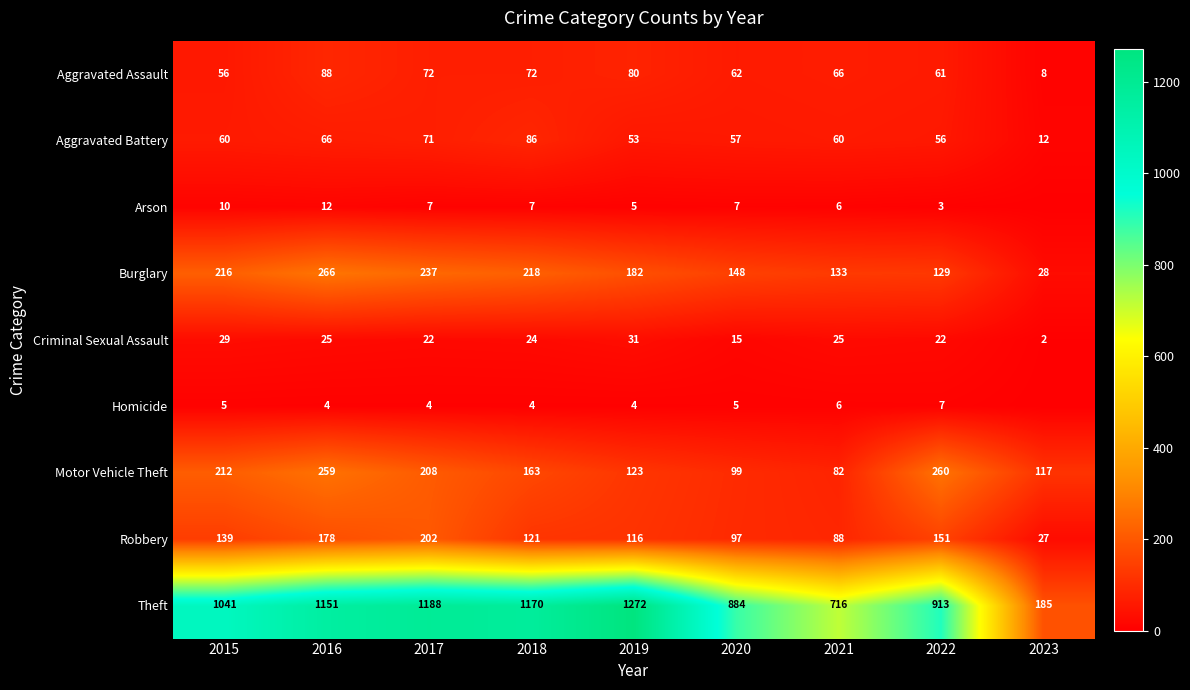

Is it true that Aggravated Assault equals 8 at 2023?

True